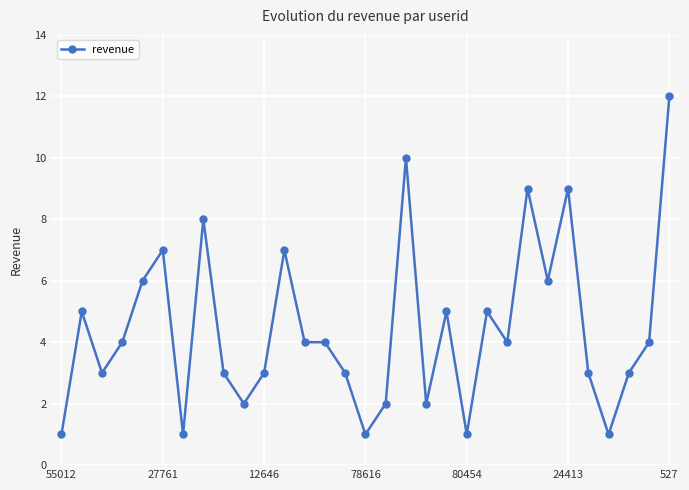

What is the difference between the maximum and minimum values?

11